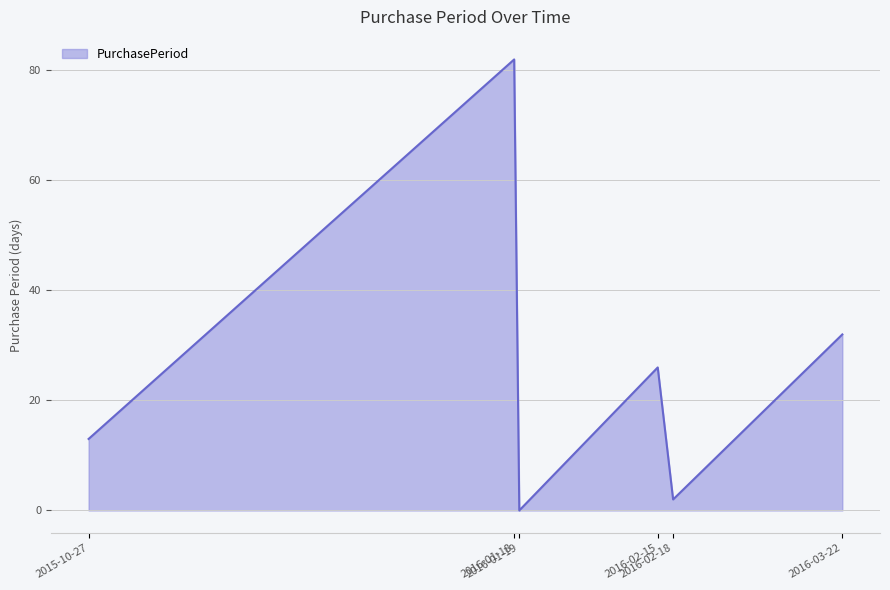

What position from the left is 2016-02-18?

5